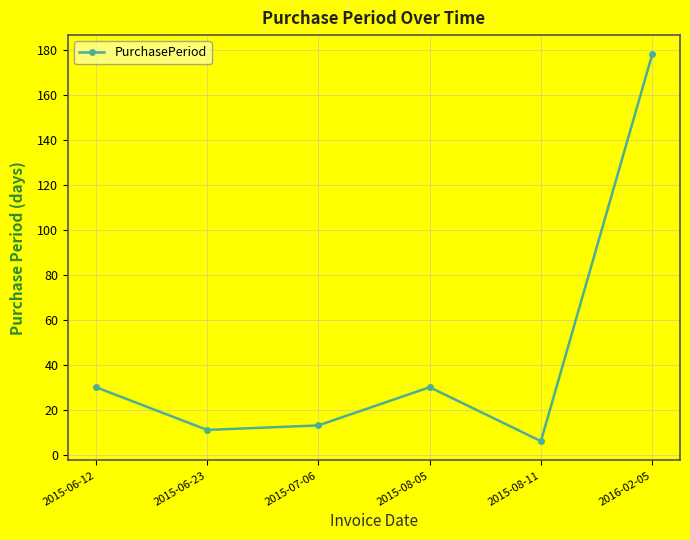

Reading left to right, extract all data points from this chart.

30	11	13	30	6	178